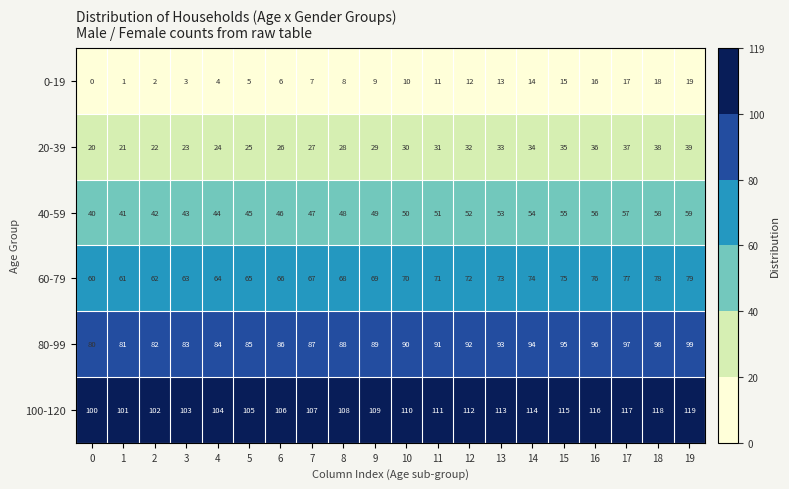

How many values in the 100-120 series are below 110?

10